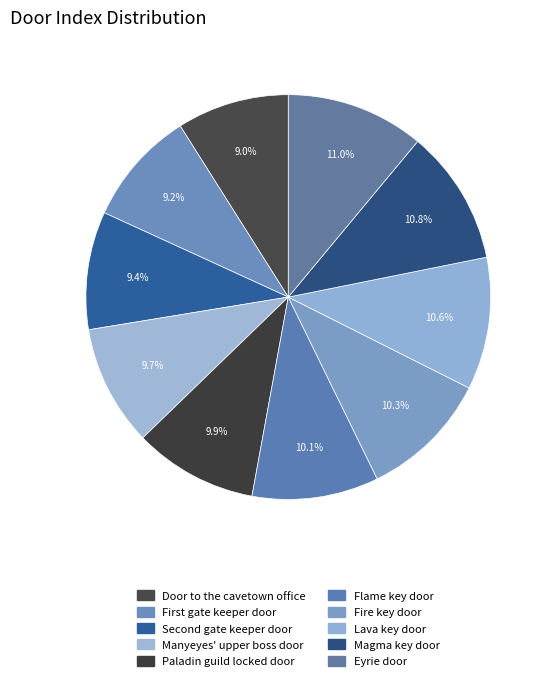

Does any single category account for the majority?

No